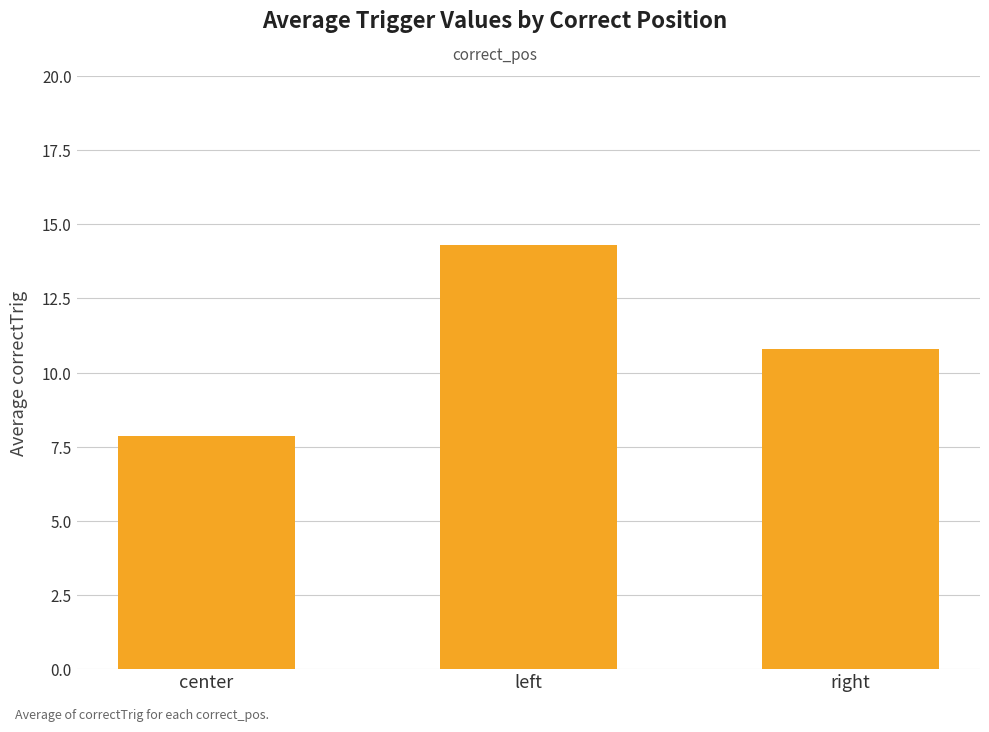

Rank the categories by value from lowest to highest.

center, right, left